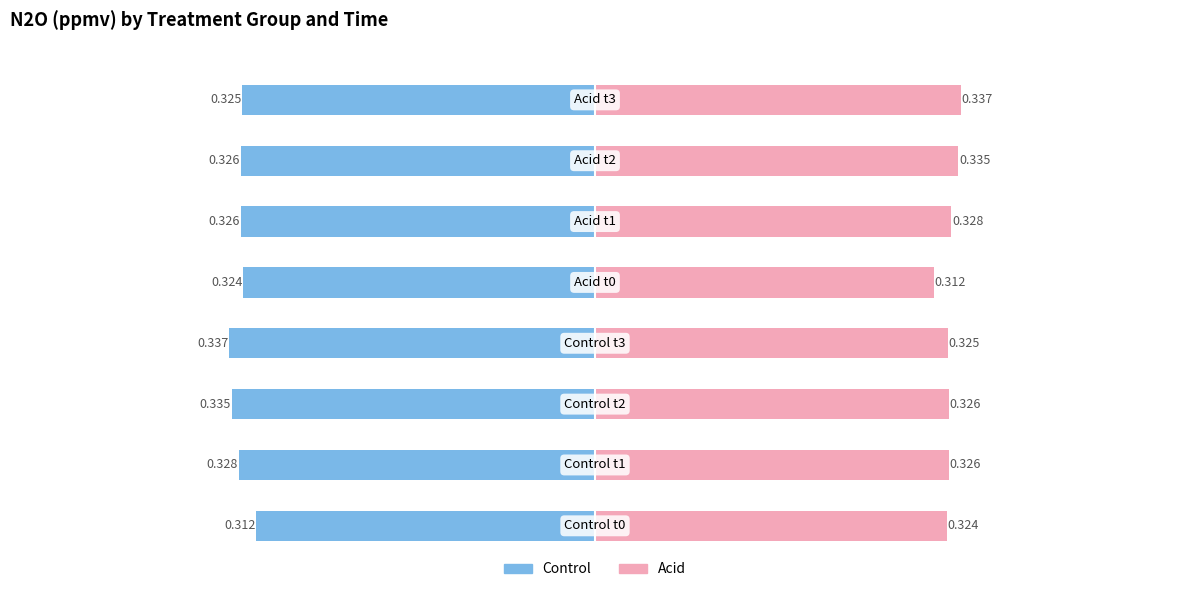

How many bars are there in total?

16